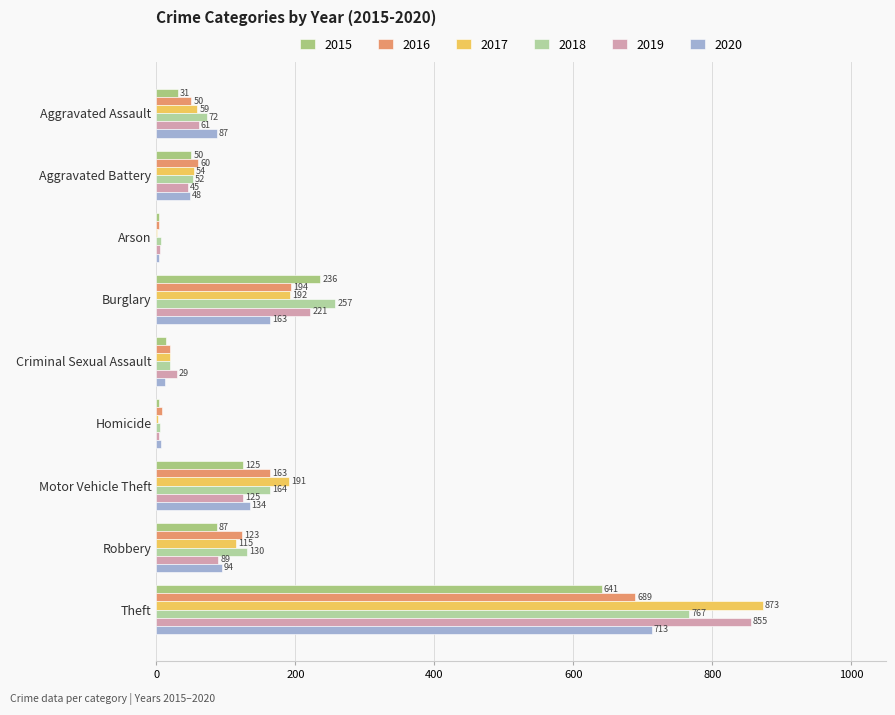

What is the greatest value displayed?

873